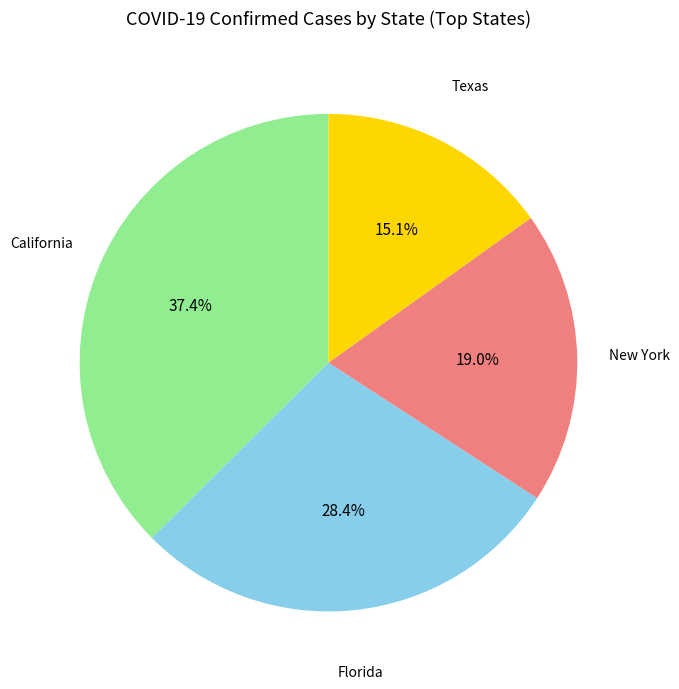

How many slices are in this pie chart?

4